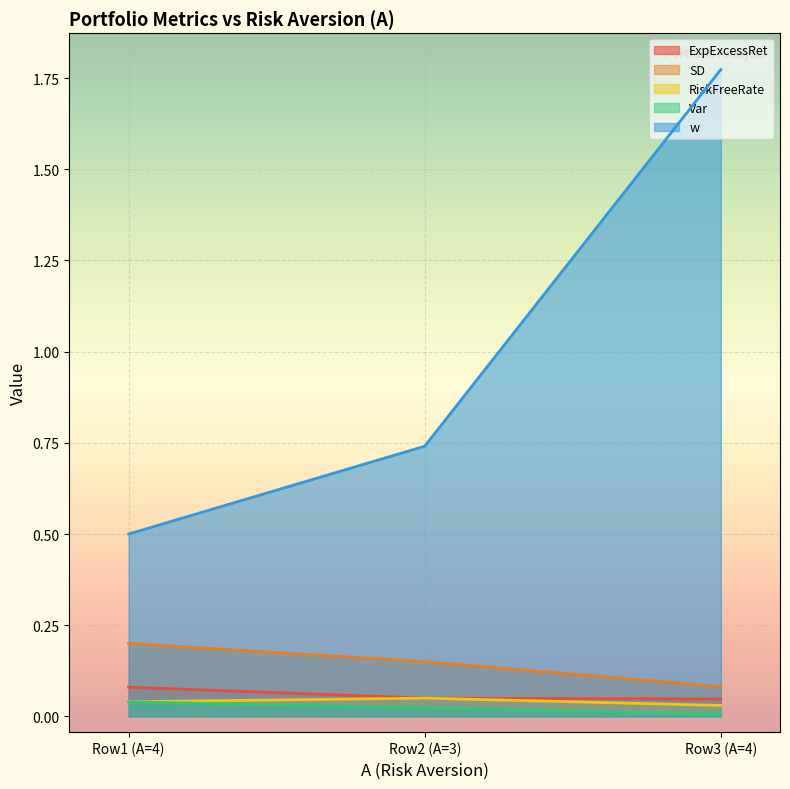

Is it true that SD equals 0.1 at Row3 (A=4)?

True